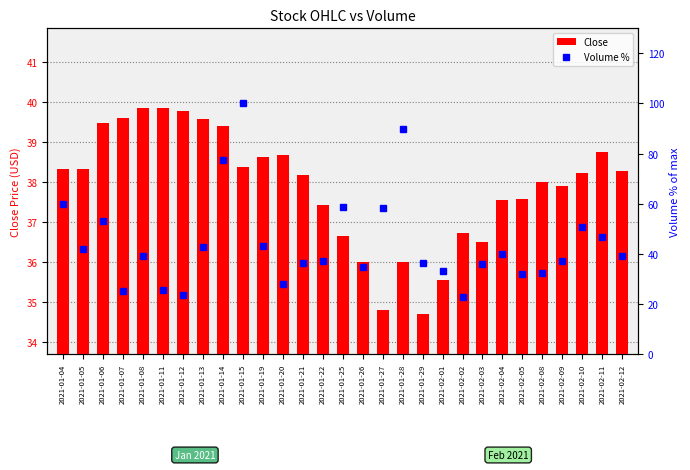

How many data points in Volume % are above 38?

15